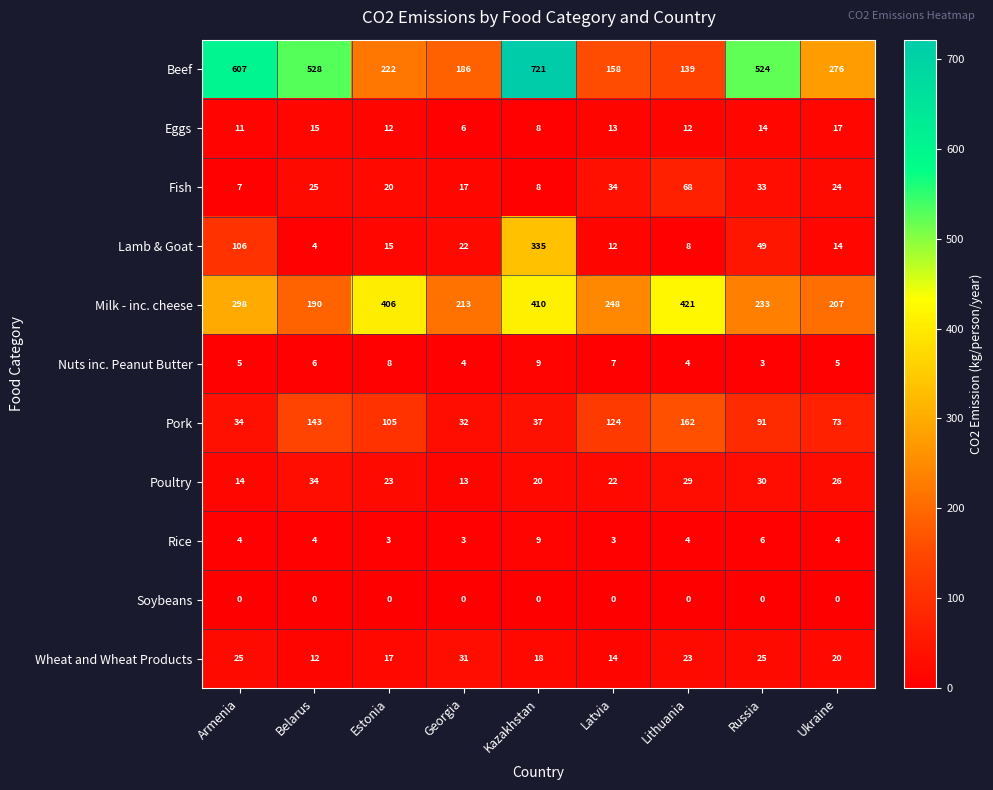

Where is Wheat and Wheat Products nearest to the value 21?

Ukraine